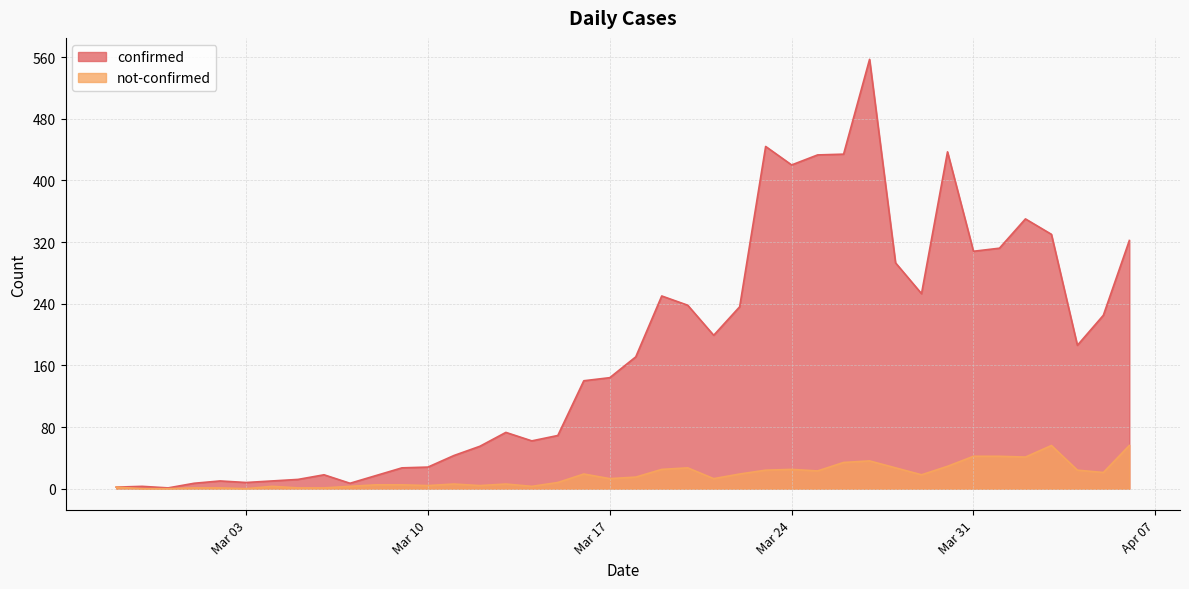

Which has a higher value, 2020-03-08 or 2020-03-05?

2020-03-08